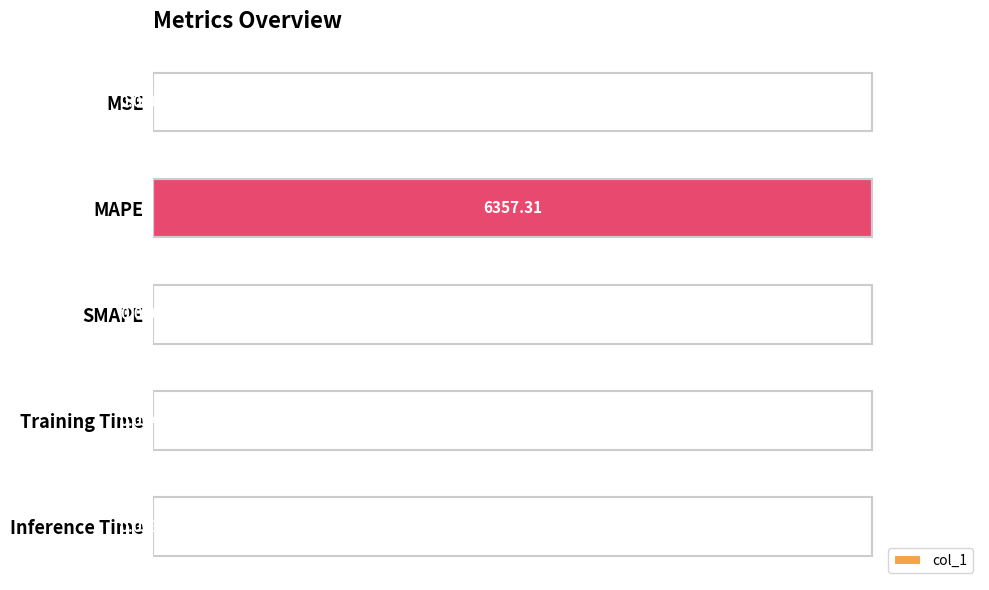

Which has a higher value, SMAPE or MSE?

MSE